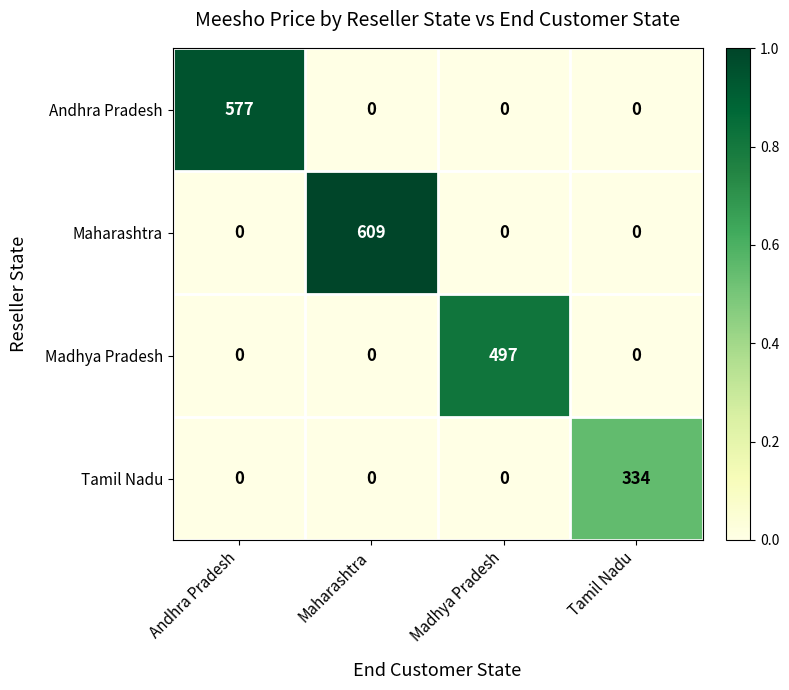

Which series changed the most between Madhya Pradesh and Tamil Nadu?

Madhya Pradesh